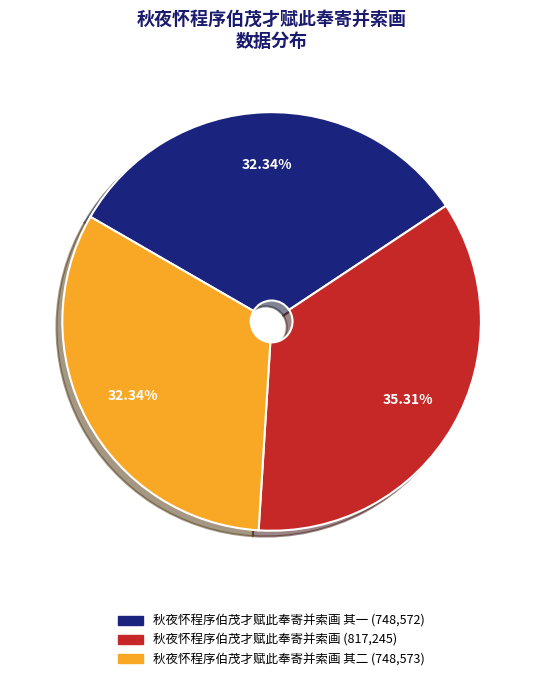

How many segments does this pie chart have?

3